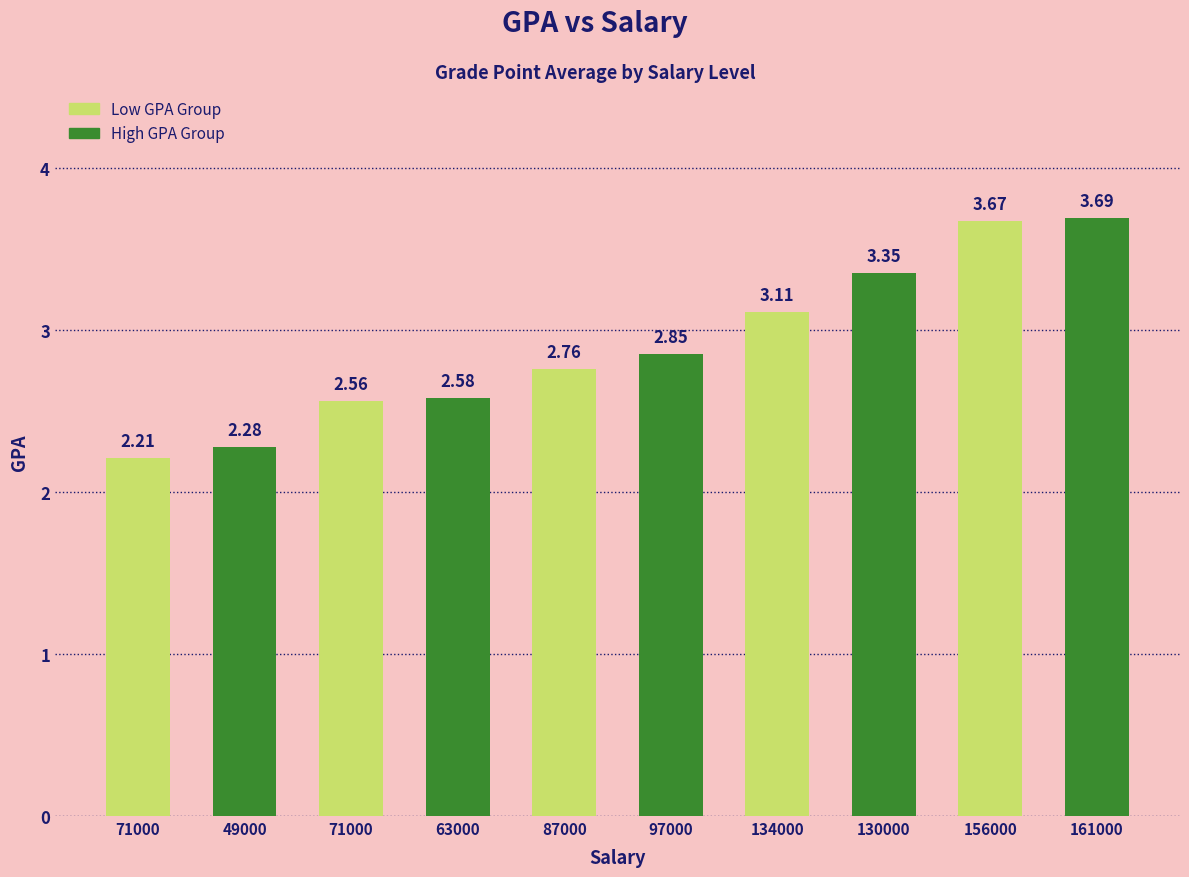

Which has a higher value, 130000 or 71000?

130000